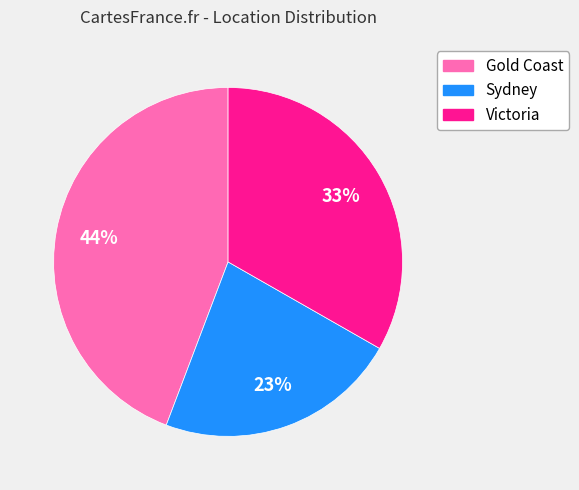

Rank the categories by value from highest to lowest.

Gold Coast, Victoria, Sydney